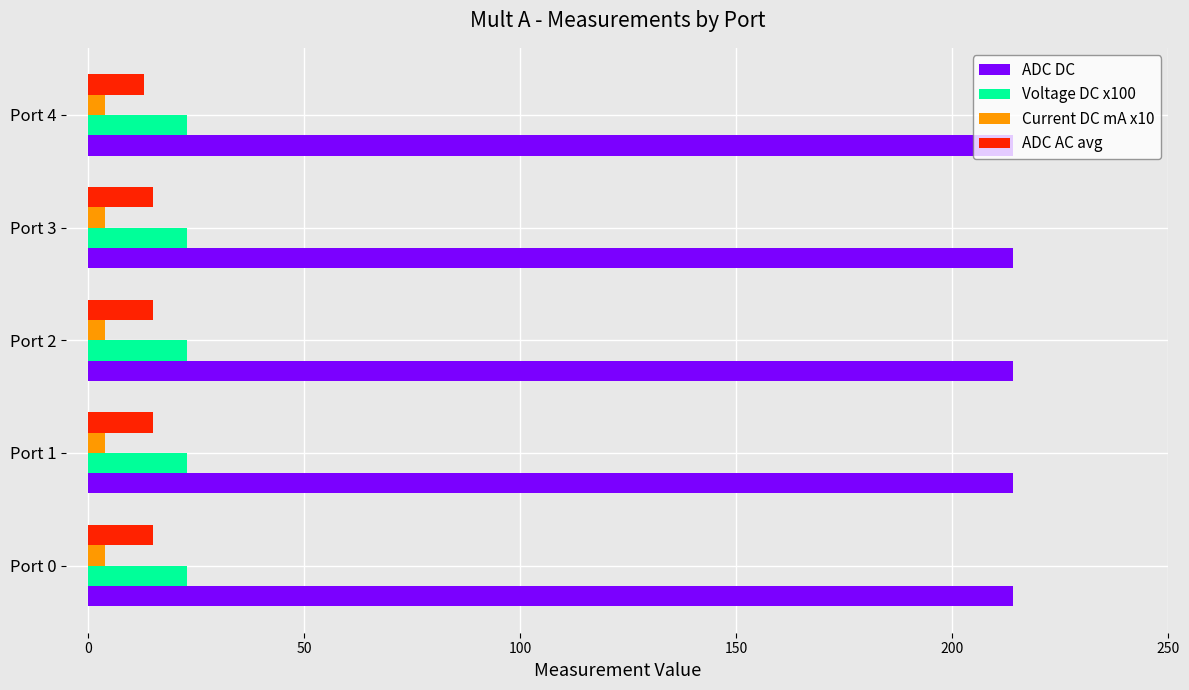

Is the value of ADC DC at Port 1 greater than the value of Current DC mA x10 at Port 2?

Yes